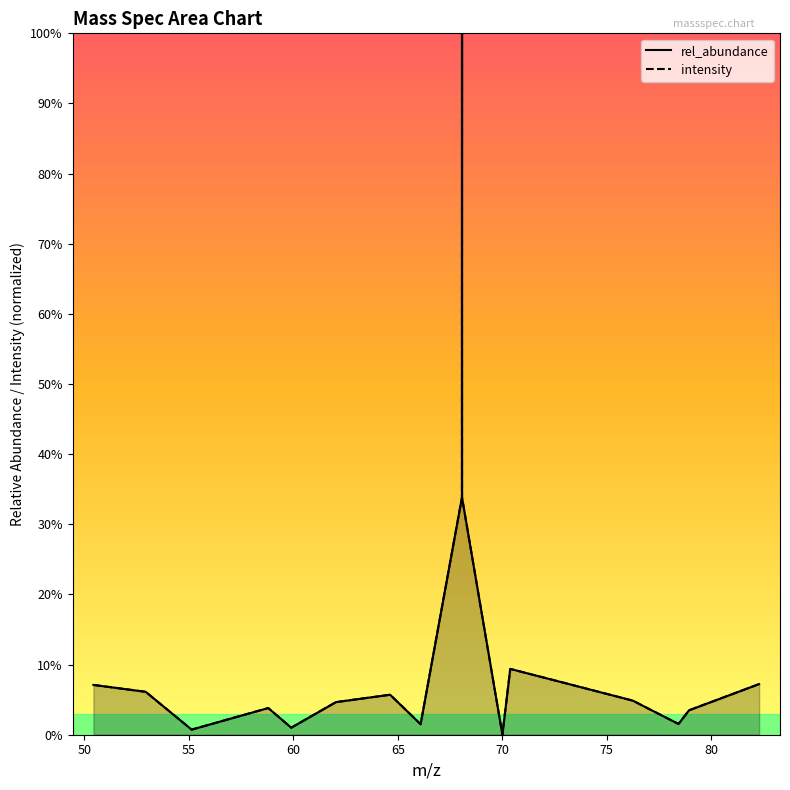

Which series has the widest spread of values?

rel_abundance